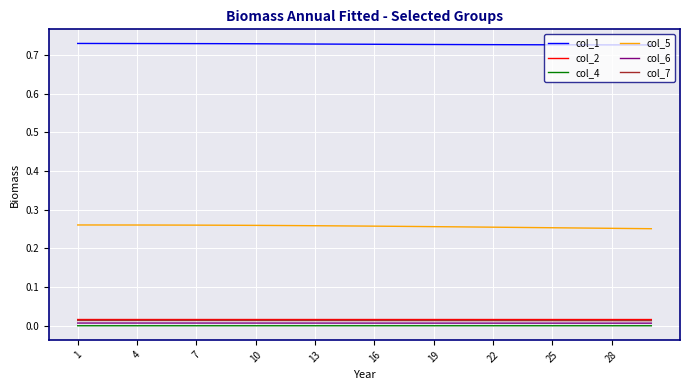

How many series are shown in this chart?

6